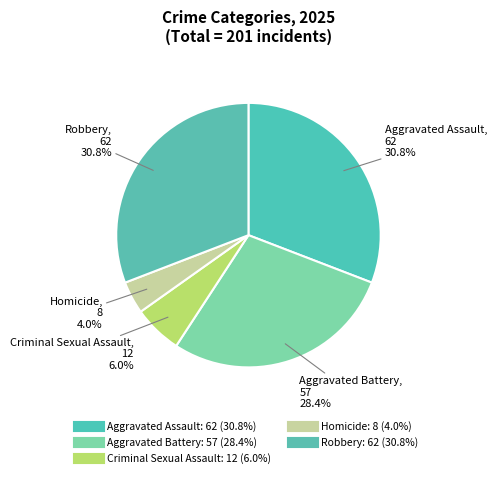

How many segments does this pie chart have?

5